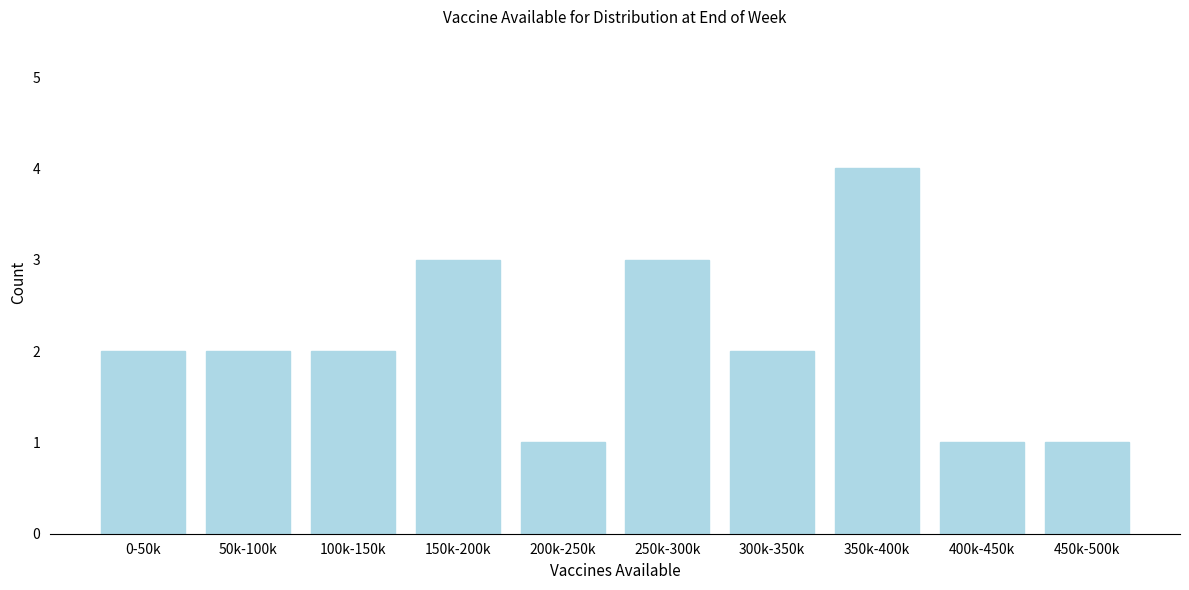

Reading right to left, transcribe all the data shown in this chart.

1	1	4	2	3	1	3	2	2	2